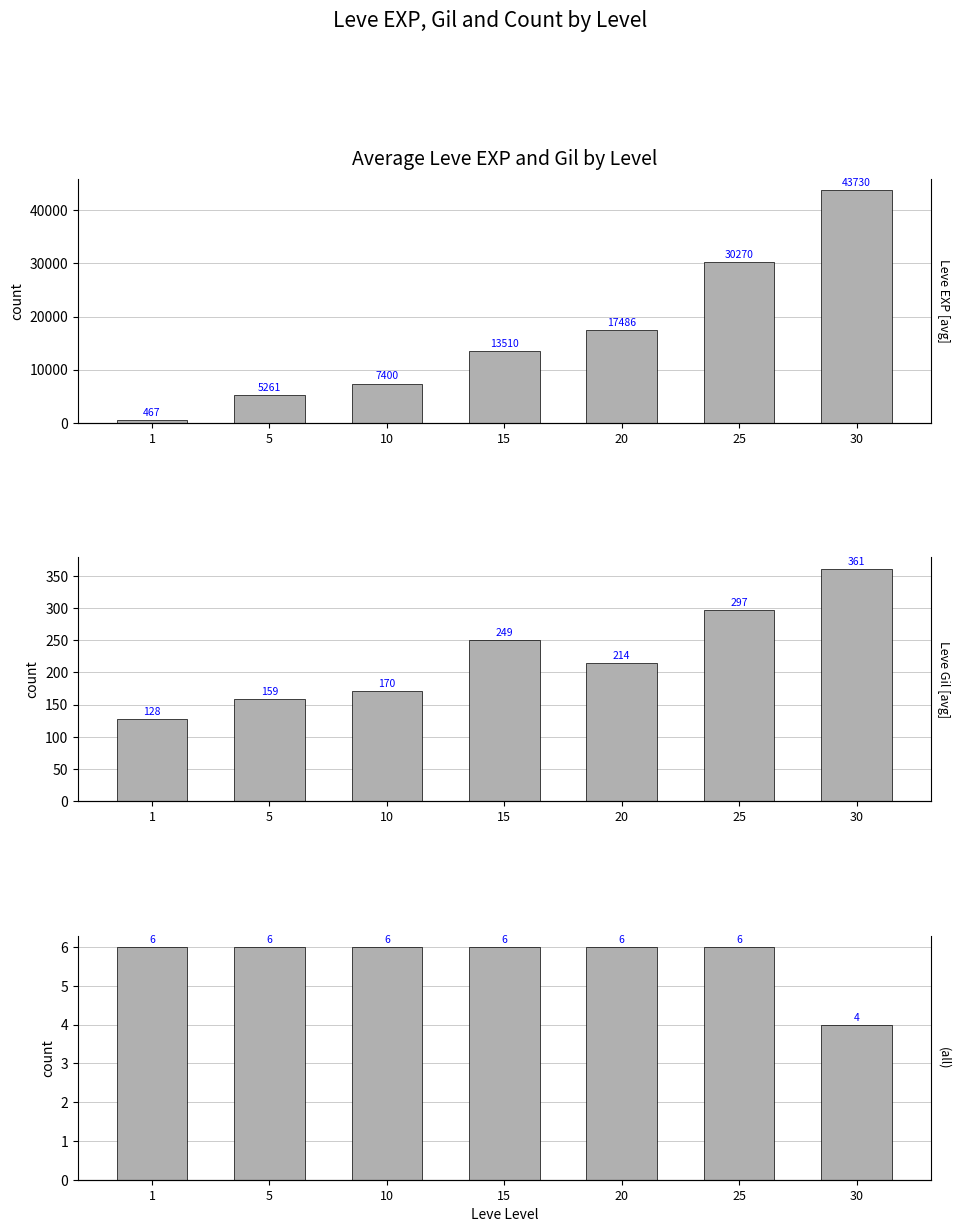

Reading left to right, what are all the values shown in this chart?

Leve EXP: 1=467.0	5=5261.7	10=7400.0	15=13510.0	20=17486.7	25=30270.0	30=43730.0
Leve Gil: 1=128.0	5=159.0	10=170.7	15=249.7	20=214.2	25=297.3	30=361.0
Count per Level: 1=6.0	5=6.0	10=6.0	15=6.0	20=6.0	25=6.0	30=4.0